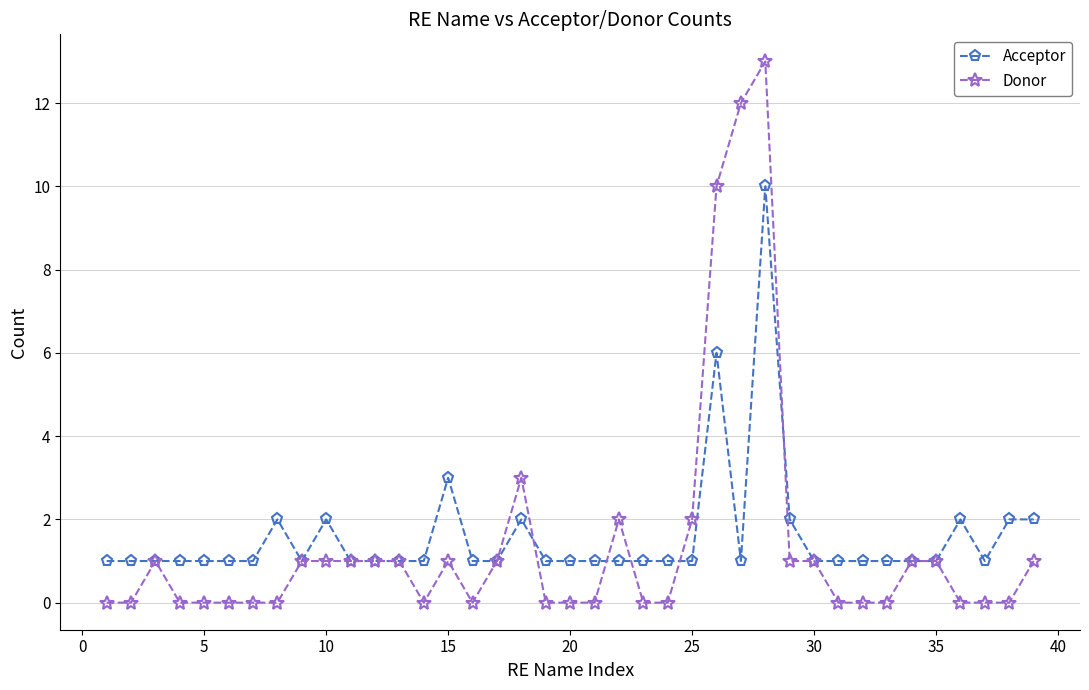

True or false: Donor has more than 1 points higher than both neighbors.

True